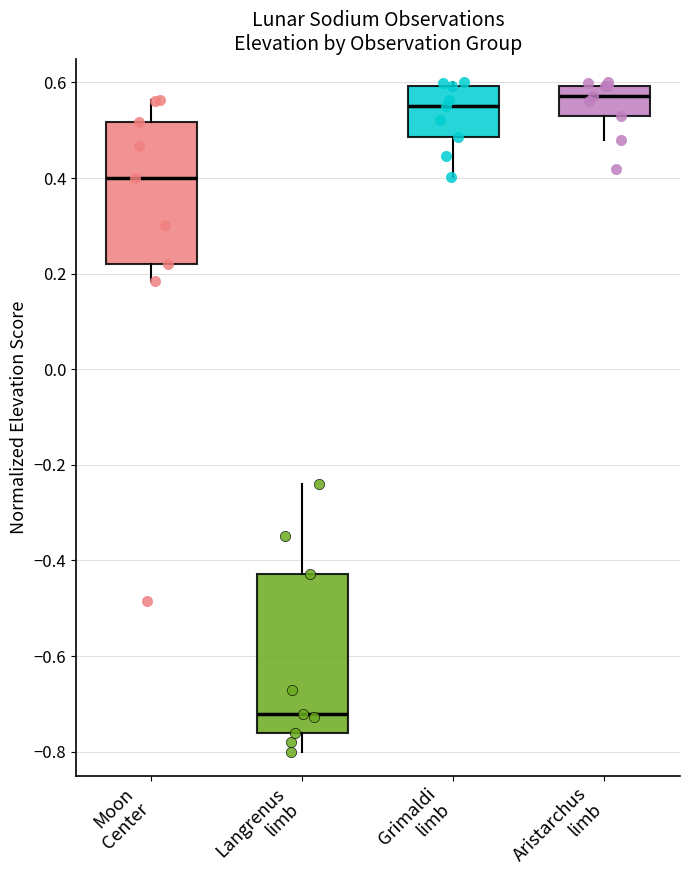

Reading left to right, read every box against the y-axis: the position of its median line, the range the box covers, and the ends of its whiskers. The values are not printed on the chart, so give them approximately, as read against the axis.

Moon Center: median 0.40, box 0.22 to 0.52, whiskers 0.18 to 0.56
Langrenus limb: median -0.72, box -0.76 to -0.42, whiskers -0.80 to -0.24
Grimaldi limb: median 0.56, box 0.48 to 0.60, whiskers 0.40 to 0.60 (just above the box's upper edge)
Aristarchus limb: median 0.58, box 0.52 to 0.60, whiskers 0.48 to 0.60 (just above the box's upper edge)